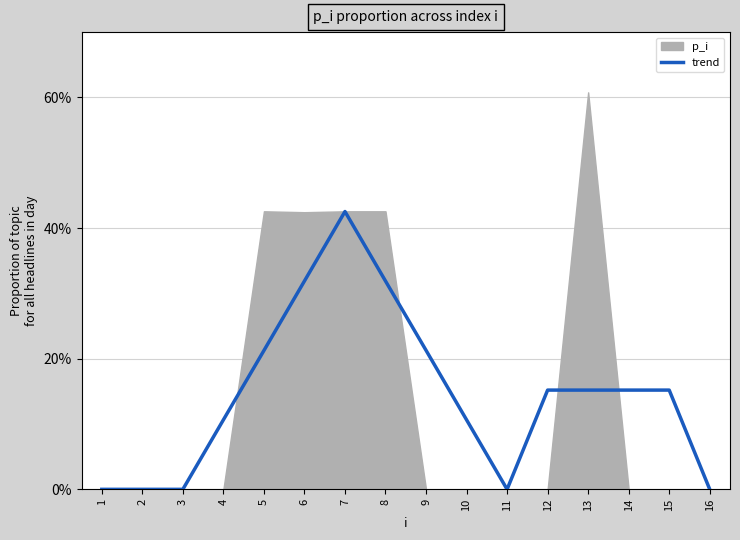

How many lines are shown in the chart?

1